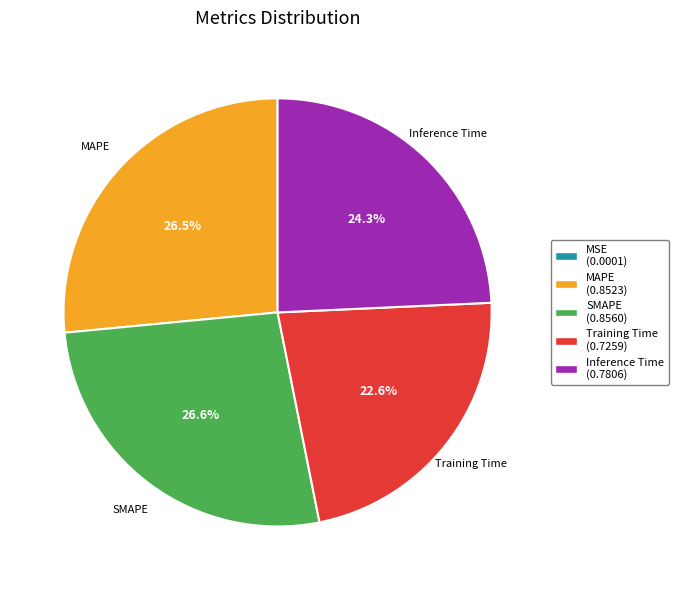

Does any single category account for the majority?

No